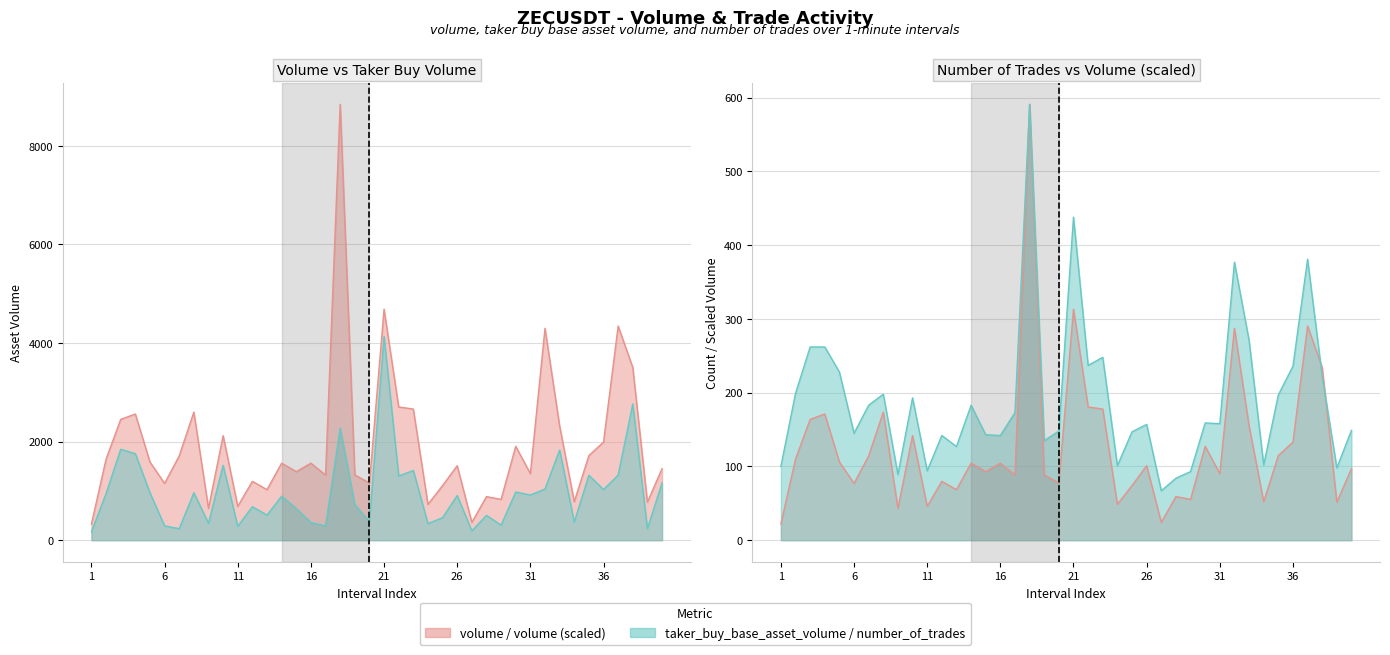

How many interior local valleys does the volume series have?

13